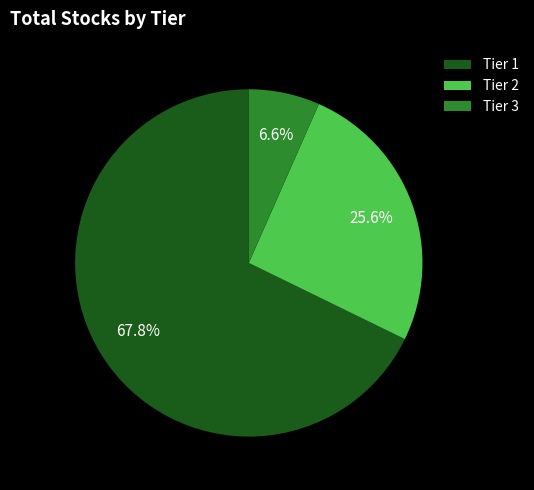

Does Tier 1 represent more than half of the total?

Yes